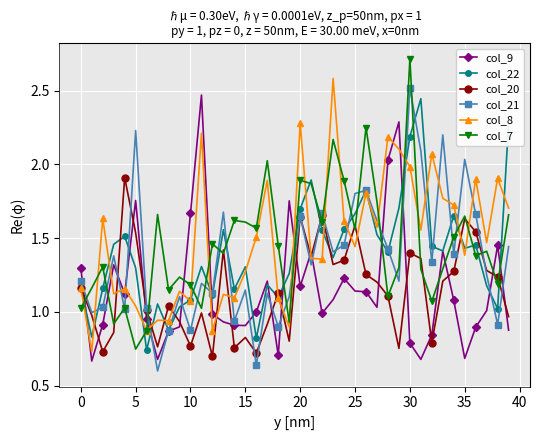

What is the highest value of the col_7 series?

2.7